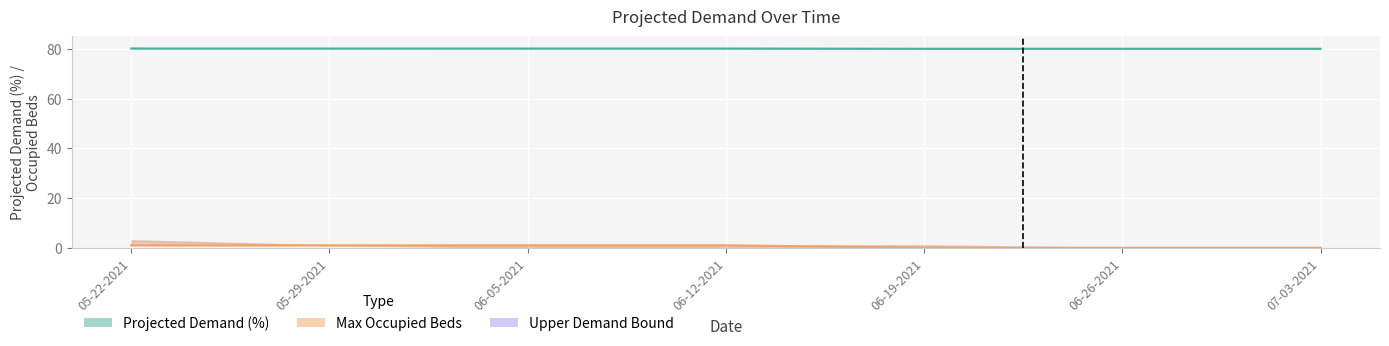

True or false: Upper Projected Demand Bound and Total Projected Demand (%) cross at least once.

False